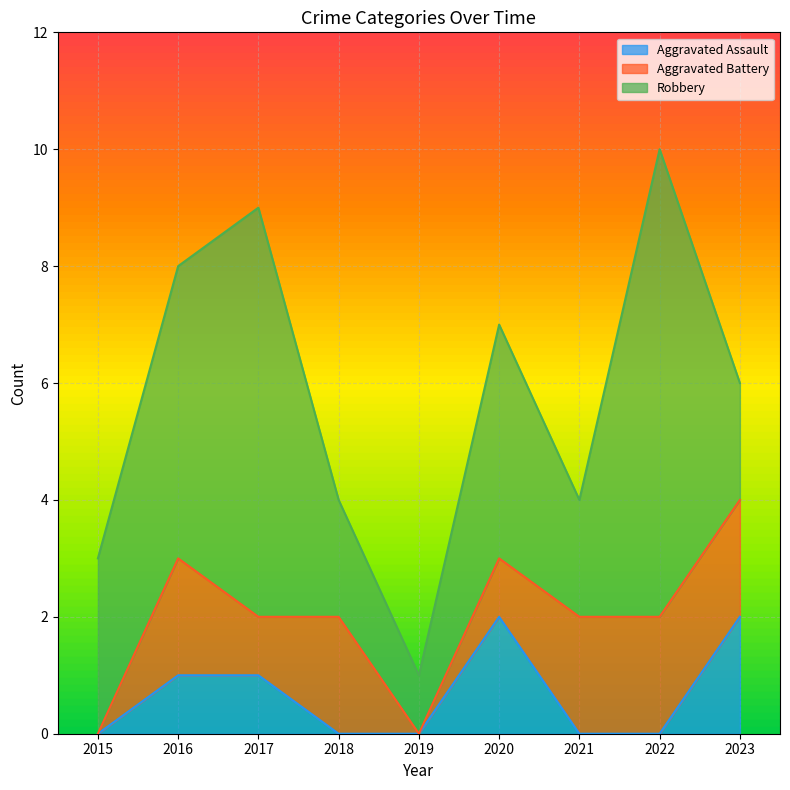

Reading left to right, what are all the values shown in this chart?

Aggravated Assault: 0	1	1	0	0	2	0	0	2
Aggravated Battery: 0	2	1	2	0	1	2	2	2
Robbery: 3	5	7	2	1	4	2	8	2